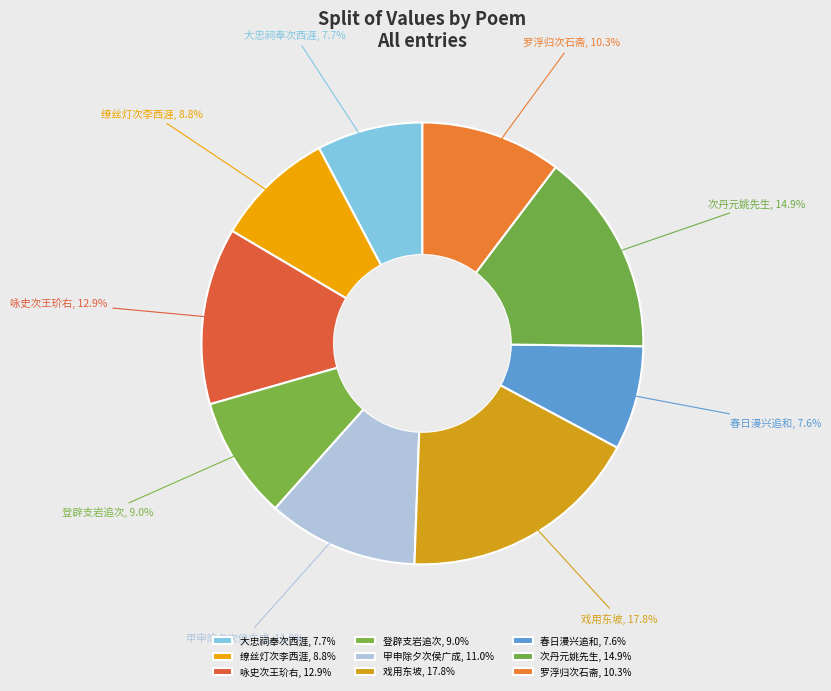

Approximately how many times larger is the value at 缭丝灯次李西涯 compared to 次丹元姚先生?

0.6